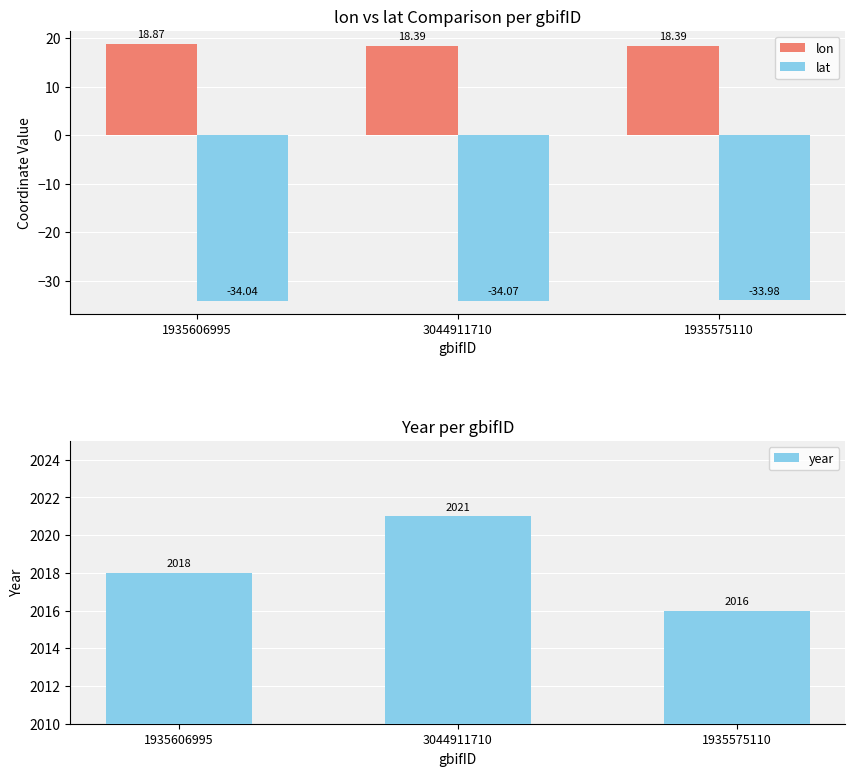

What is the sum of all lat values?

-102.1